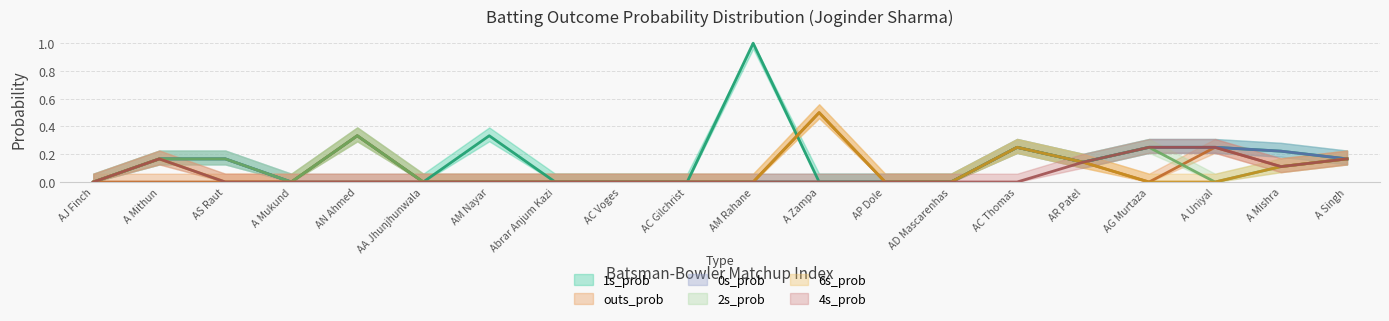

How many positive values does the 2s_prob series have?

8